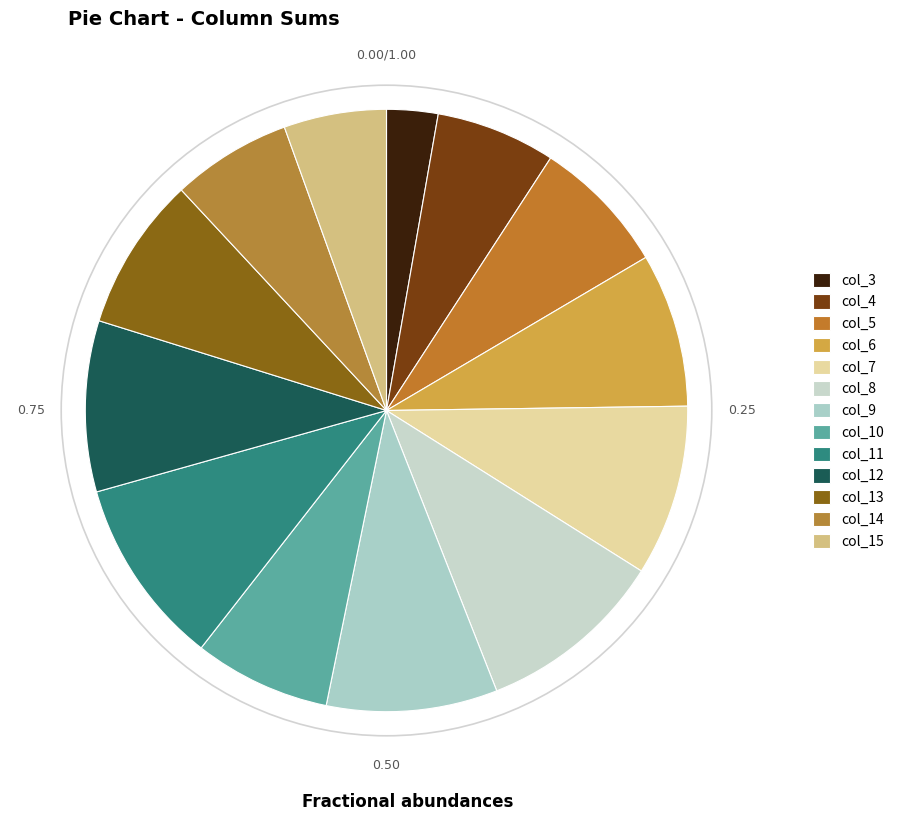

How many slices are in this pie chart?

13